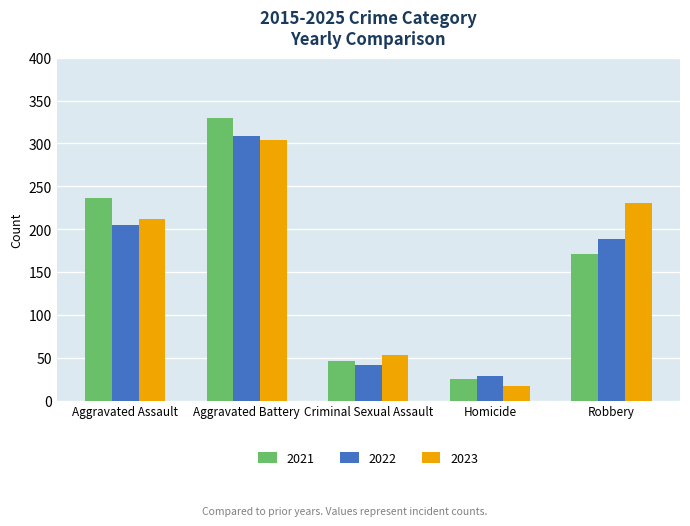

The 2023 series shows 17 at Homicide. True or false?

True